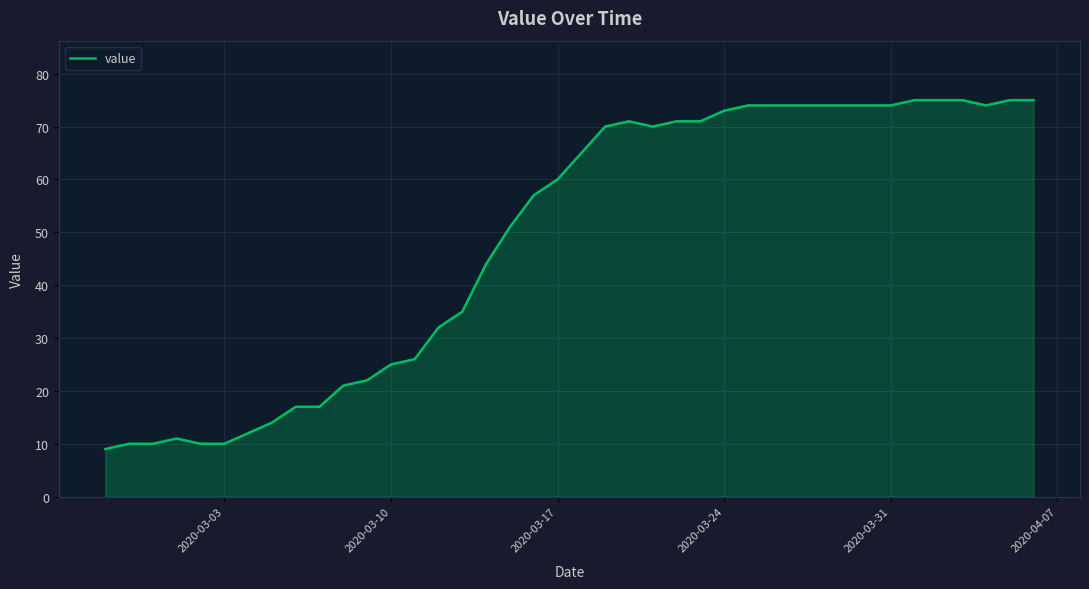

What is the minimum value shown in the chart?

9